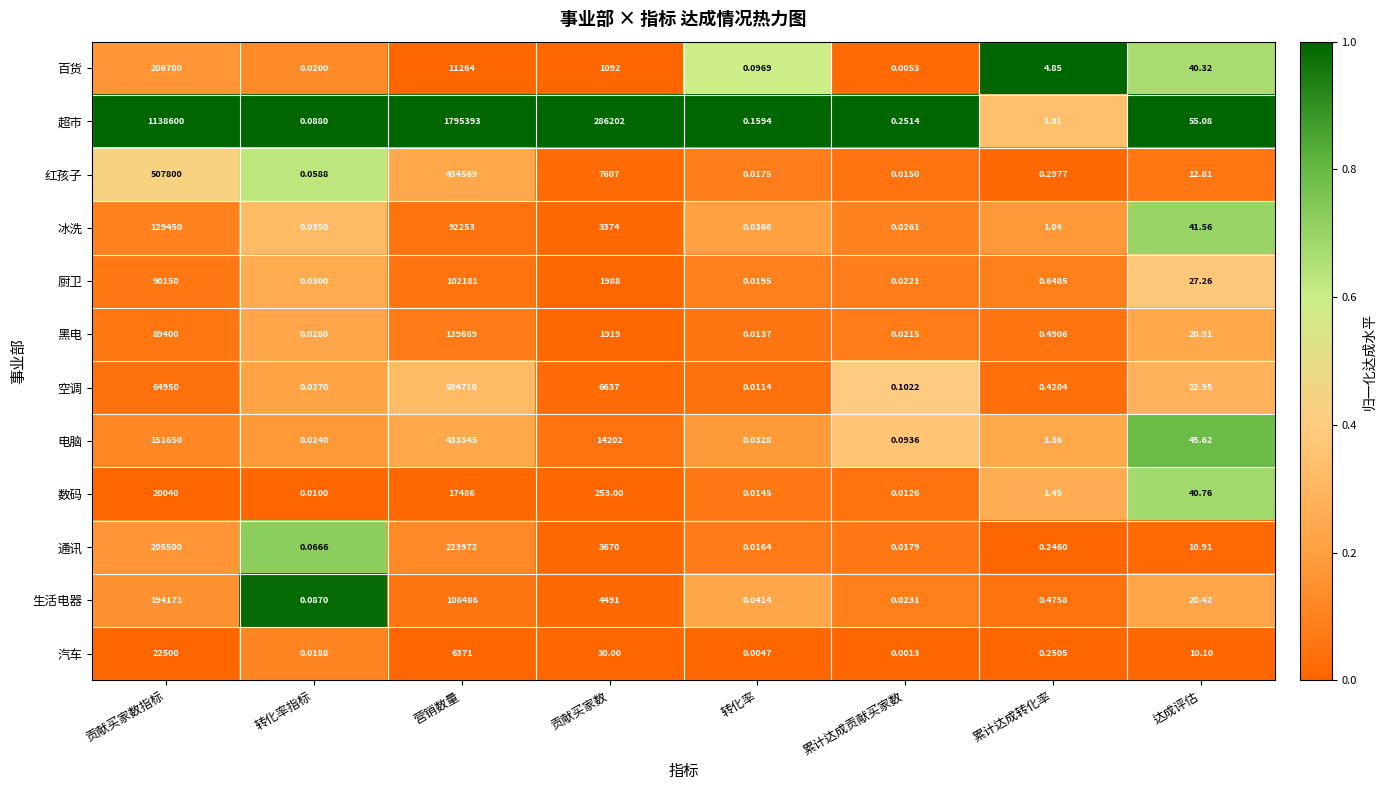

At which category is the sum across all series the highest?

营销数量